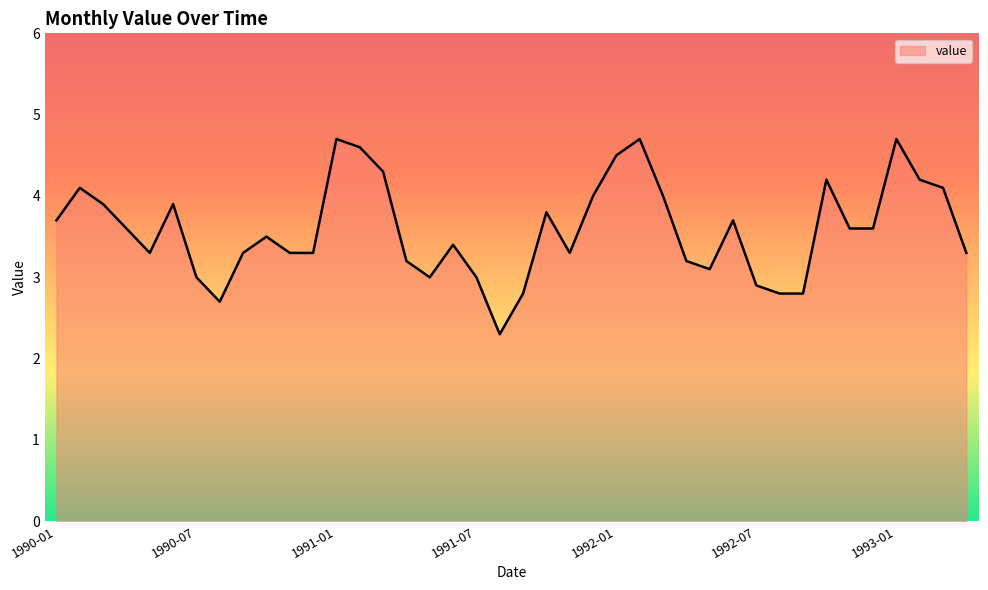

What is the maximum value shown in the chart?

4.7